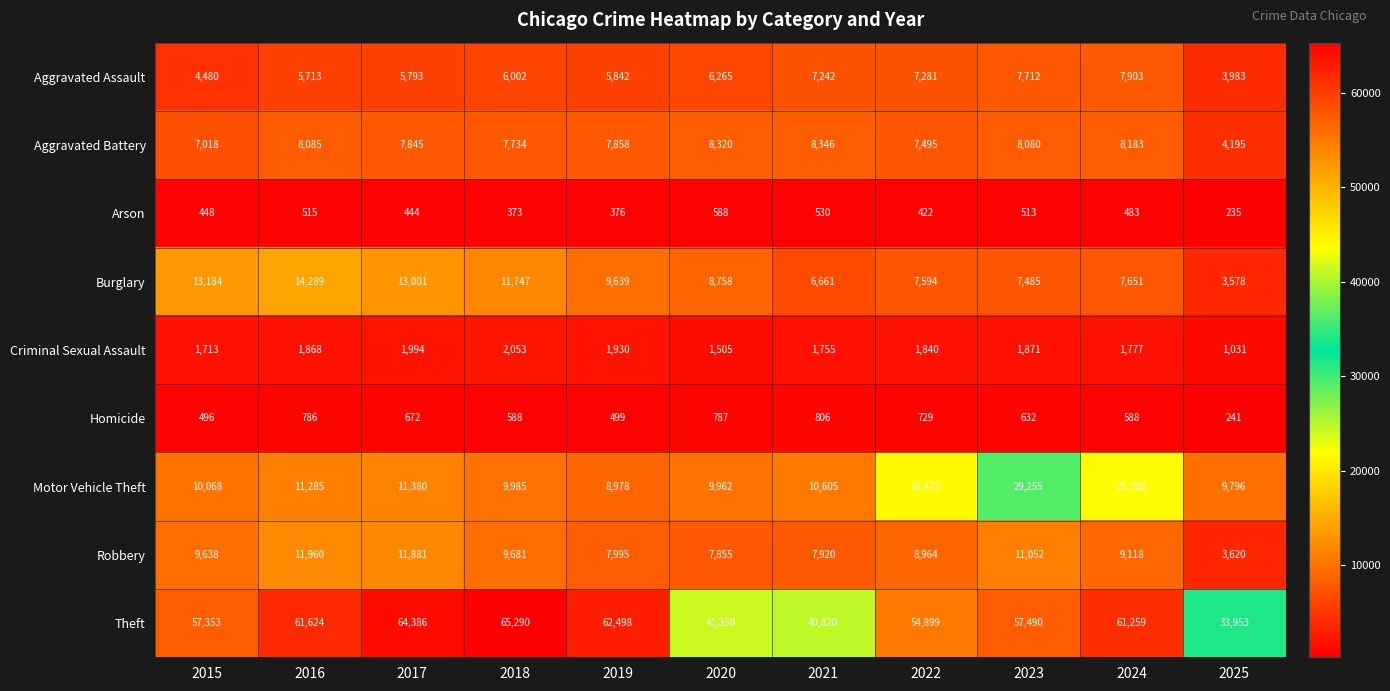

True or false: Burglary has a value of 13335 at 2023.

False